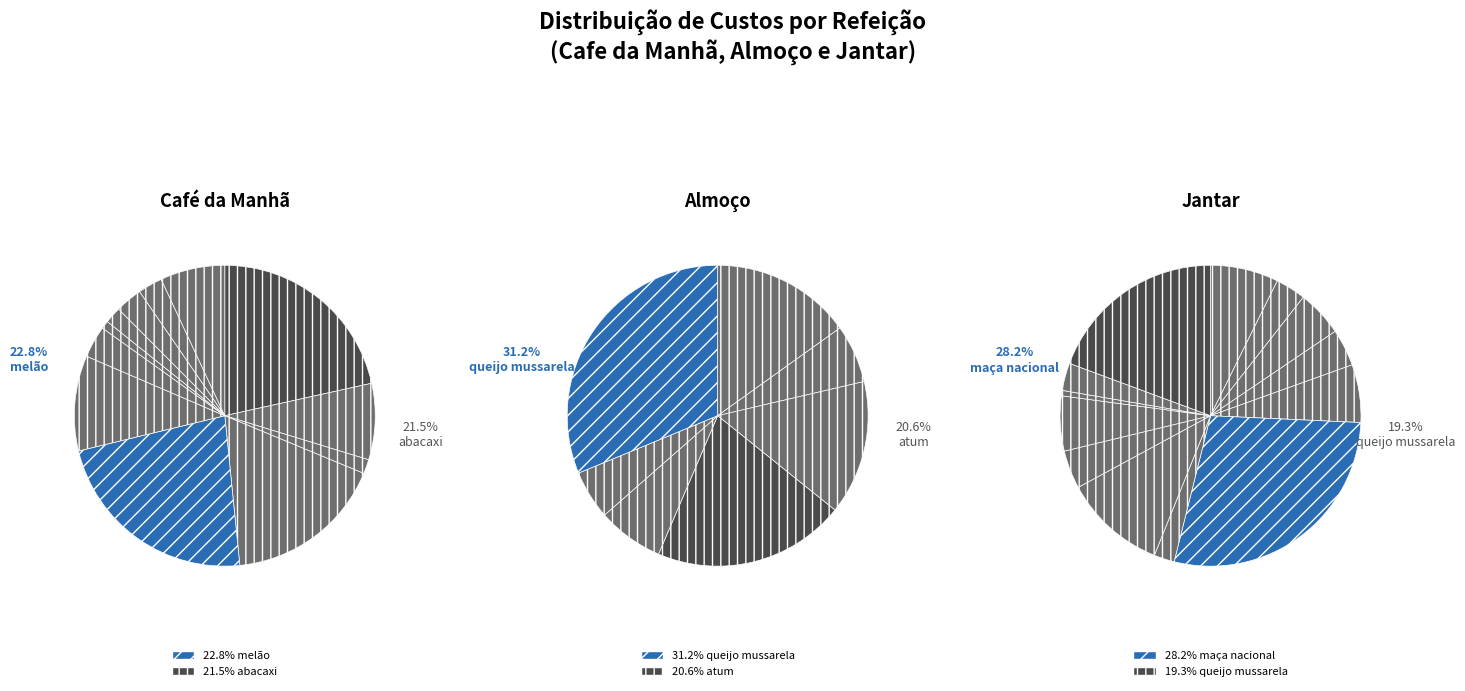

At melancia, list the series in order from largest to smallest.

Café da Manhã, Almoço, Jantar